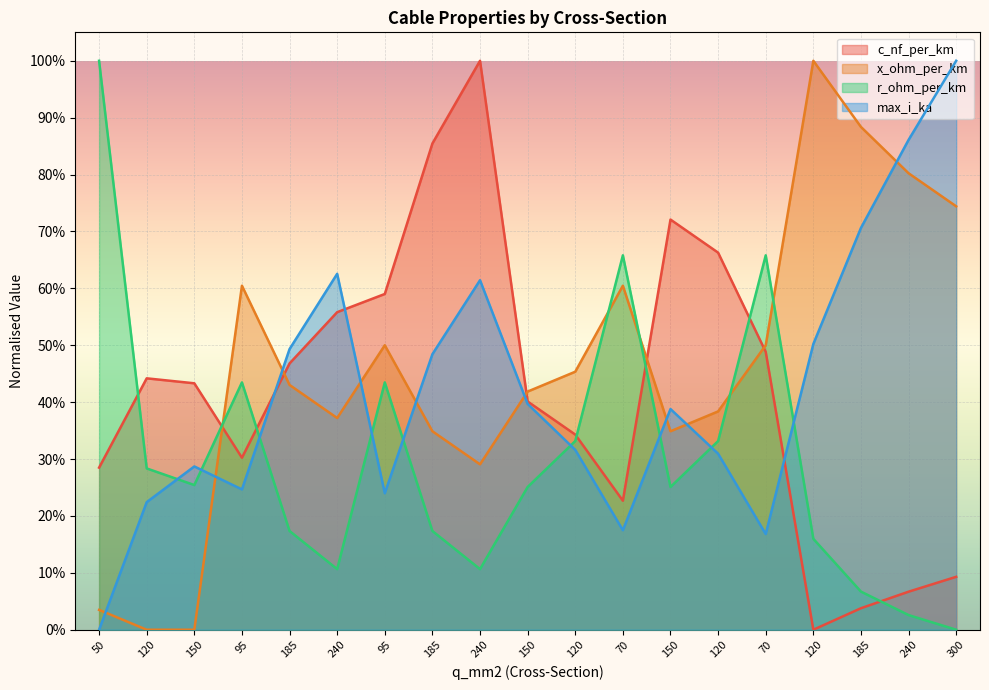

What is the highest value of the c_nf_per_km series?

1.0